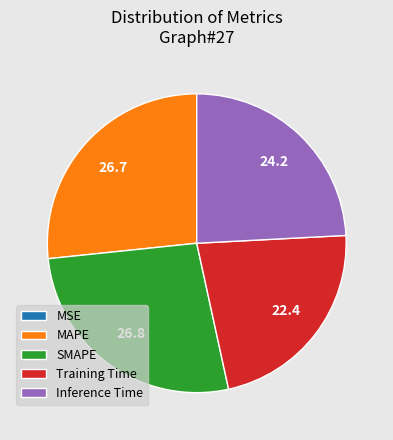

Between Training Time and Inference Time, which is larger?

Inference Time